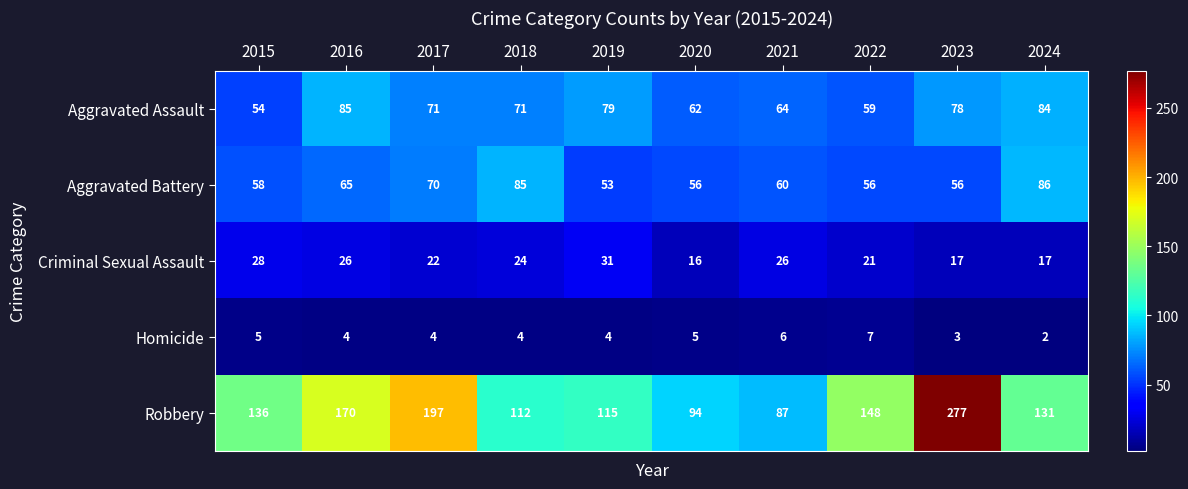

What is the average value of the Criminal Sexual Assault series?

23